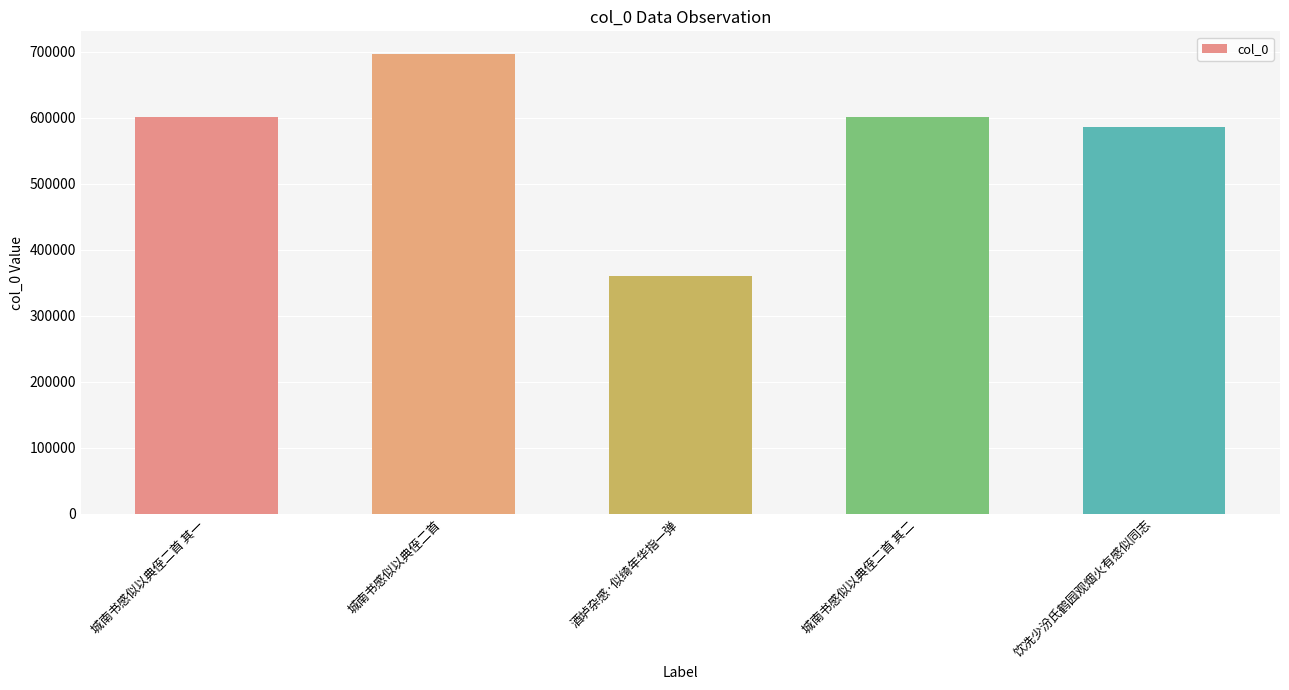

Which has a higher value, 城南书感似以典侄二首 or 酒垆杂感·似绮年华指一弹?

城南书感似以典侄二首